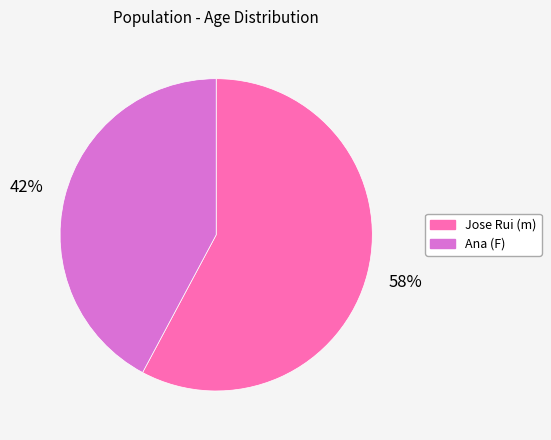

To the nearest percent, what is the difference between the largest and smallest slice percentages?

16%